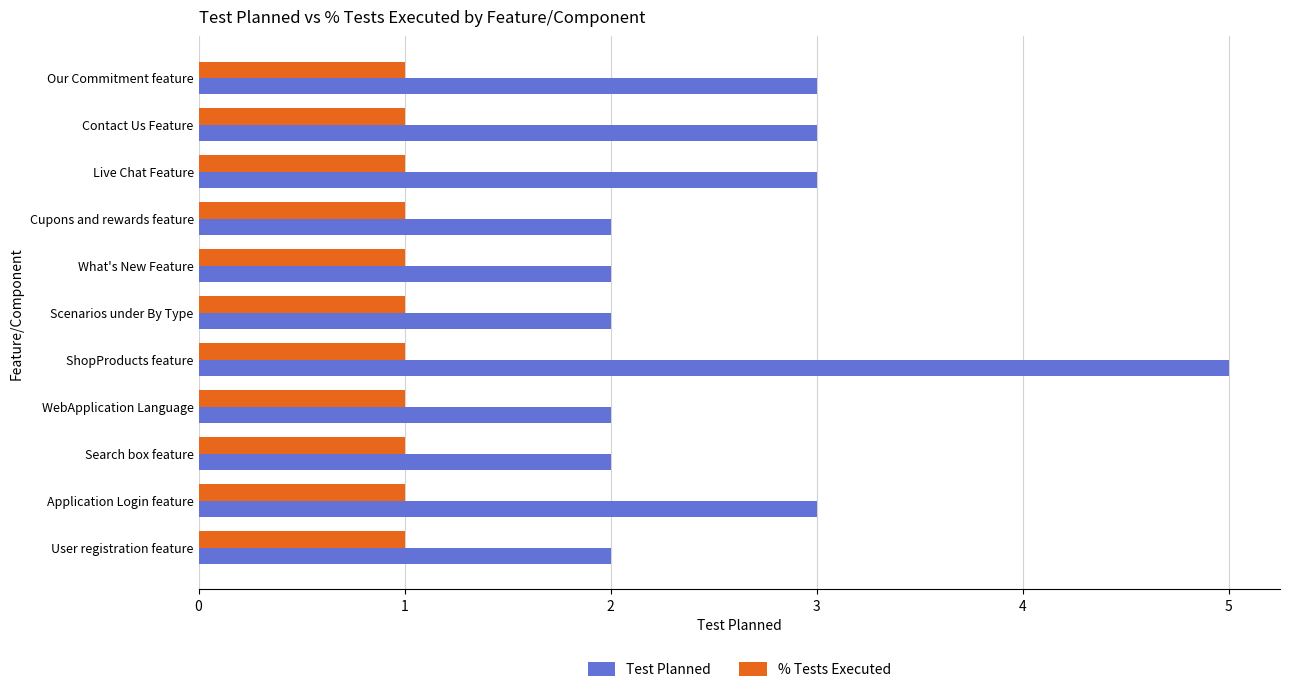

What is the highest value of the Test Planned series?

5